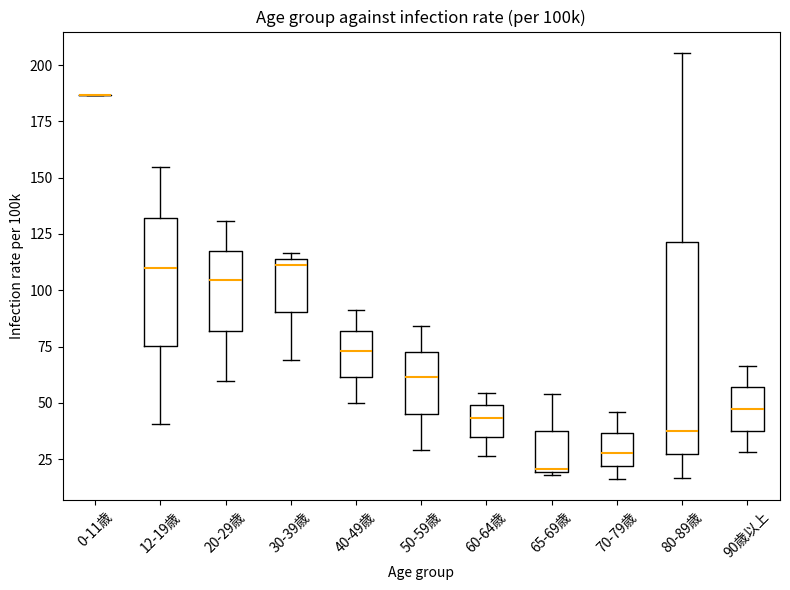

Where does the lower whisker of the box for 60-64歳 end on the y-axis? The values are not printed on the chart, so give them approximately, as read against the axis.

25